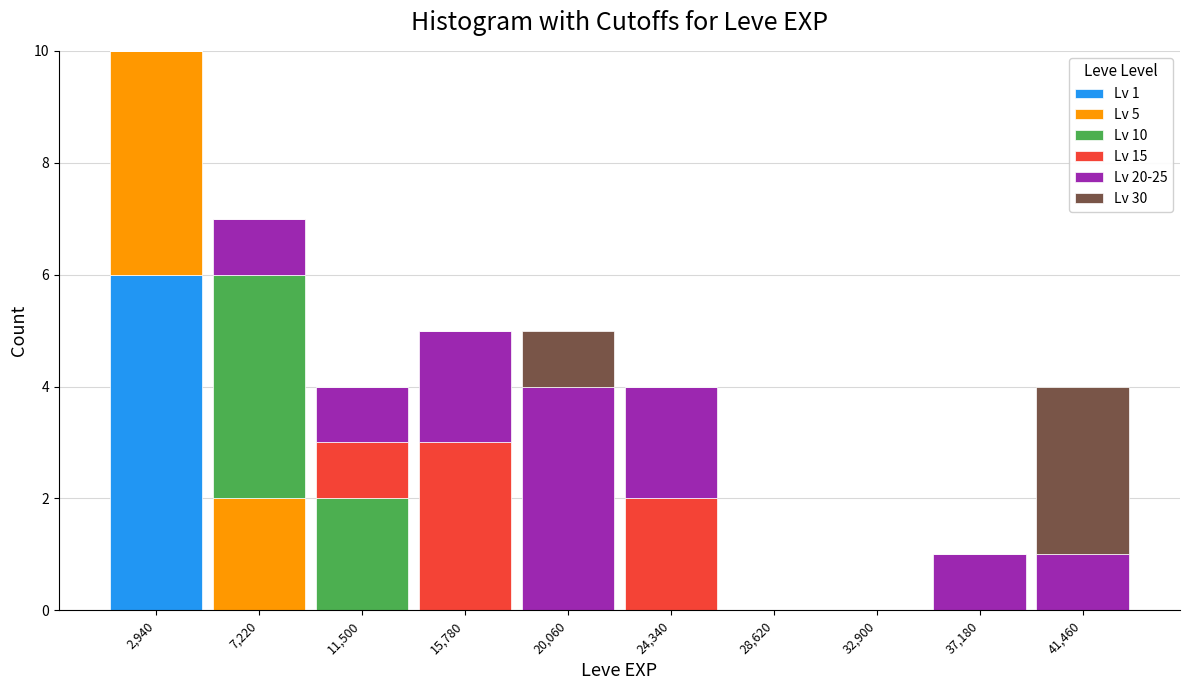

Which range on the x-axis has the tallest stacked bar (by total height)?

1000 to 5000